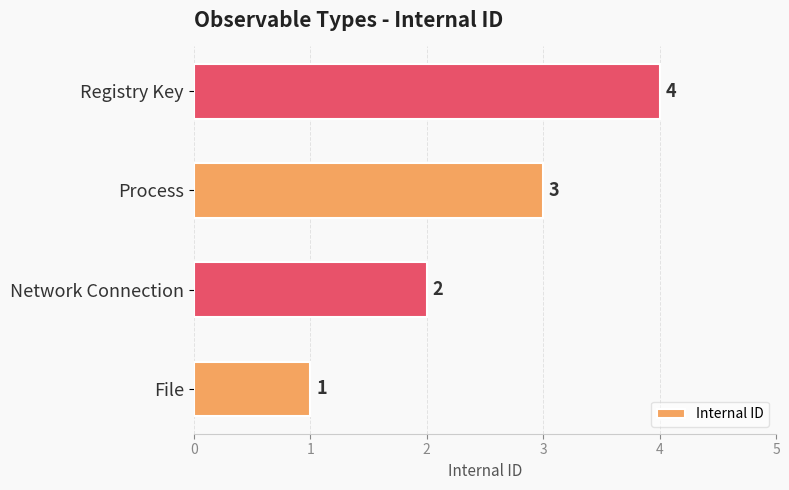

What is the difference between the maximum and minimum values?

3